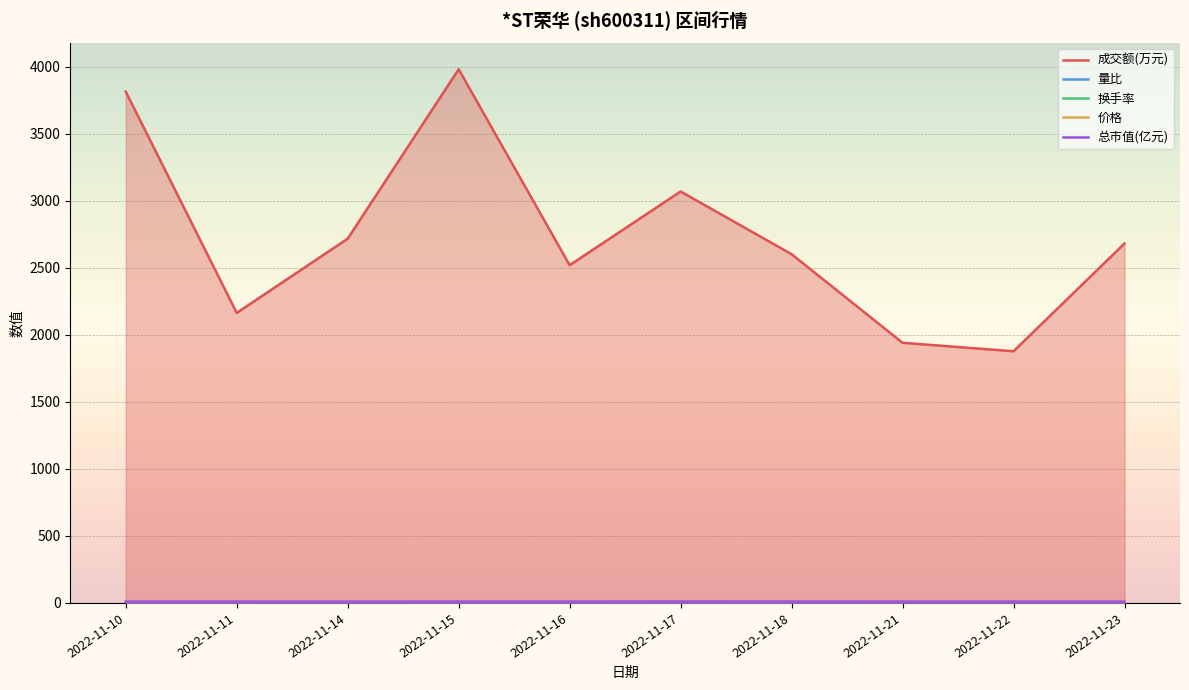

What are all the series names shown in the legend?

成交额(万元), 量比, 换手率, 价格, 总市值(亿元)